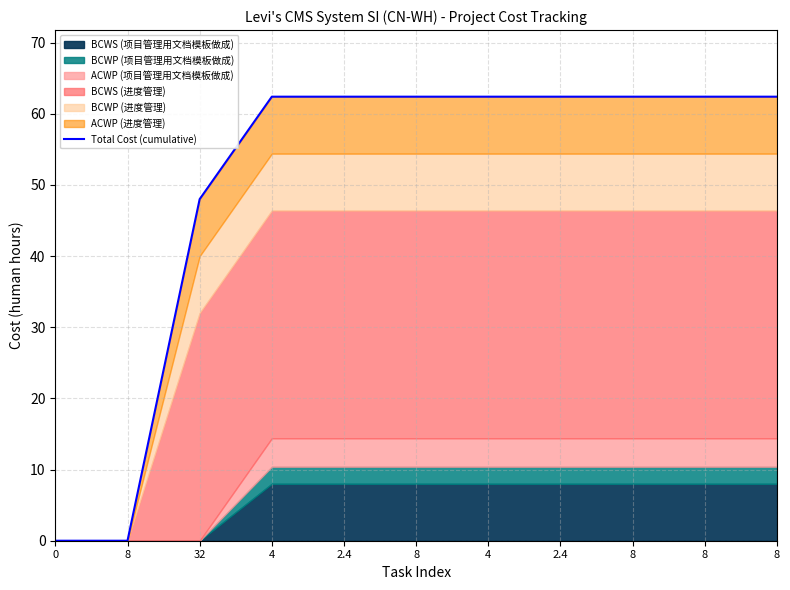

Does the chart have visible grid lines?

Yes